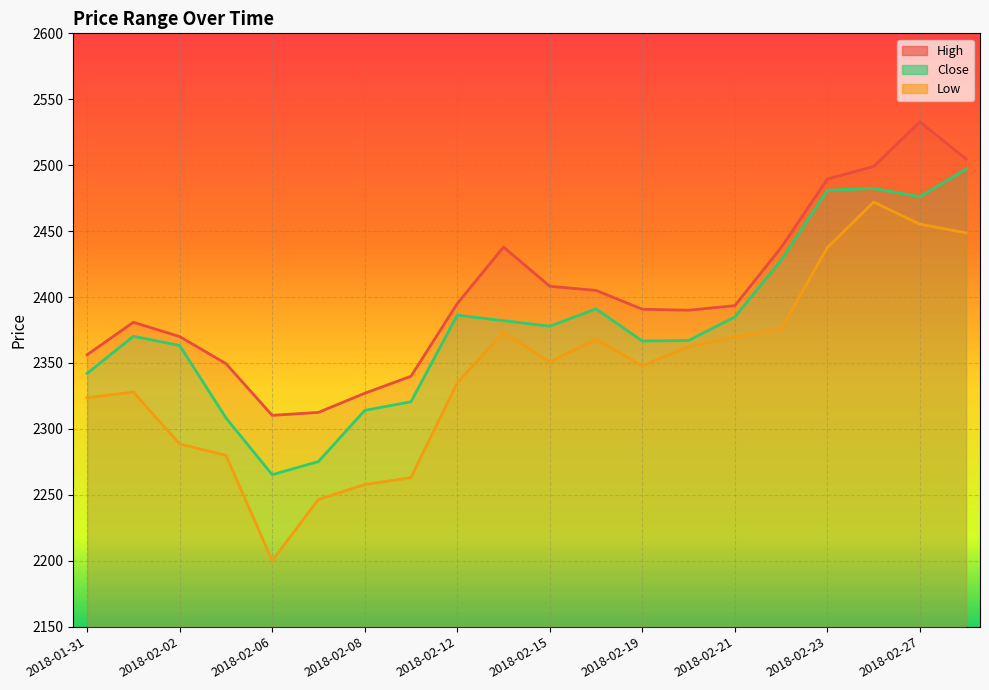

What is the total value across all series at 2018-02-27?

7464.3